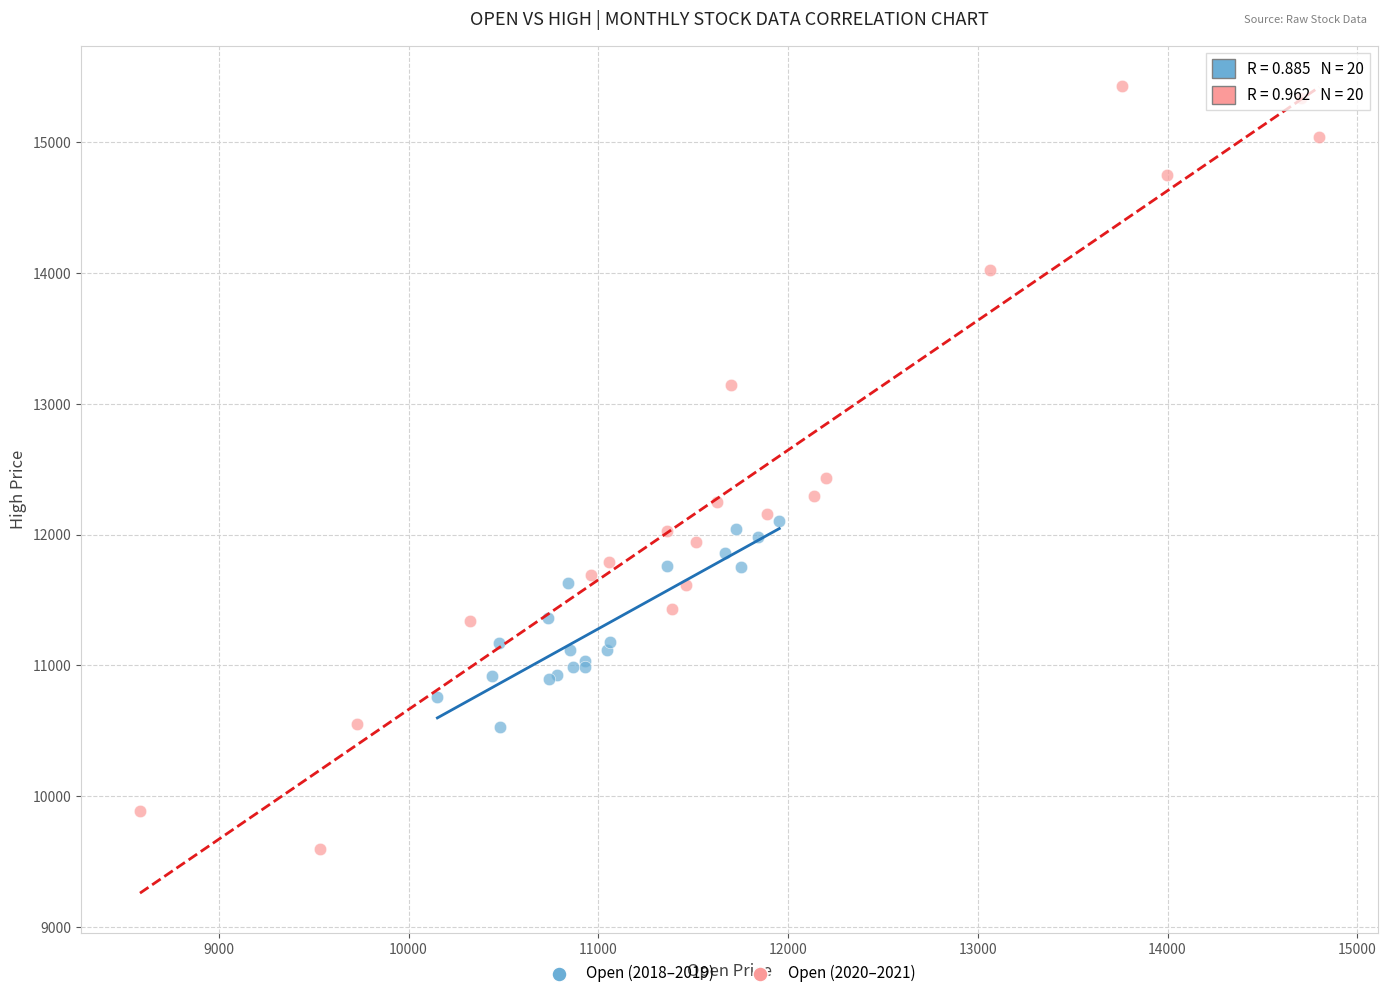

Which series has the largest Y range (max minus min)?

Open (2020–2021)